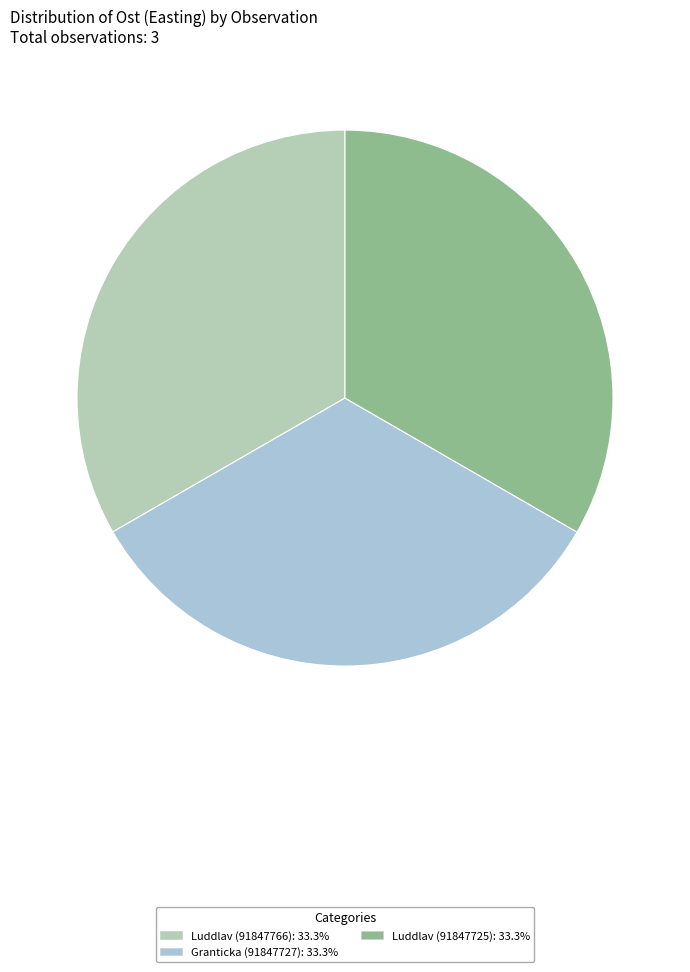

What percentage do Luddlav (91847725) and Granticka (91847727) together represent?

66.7%